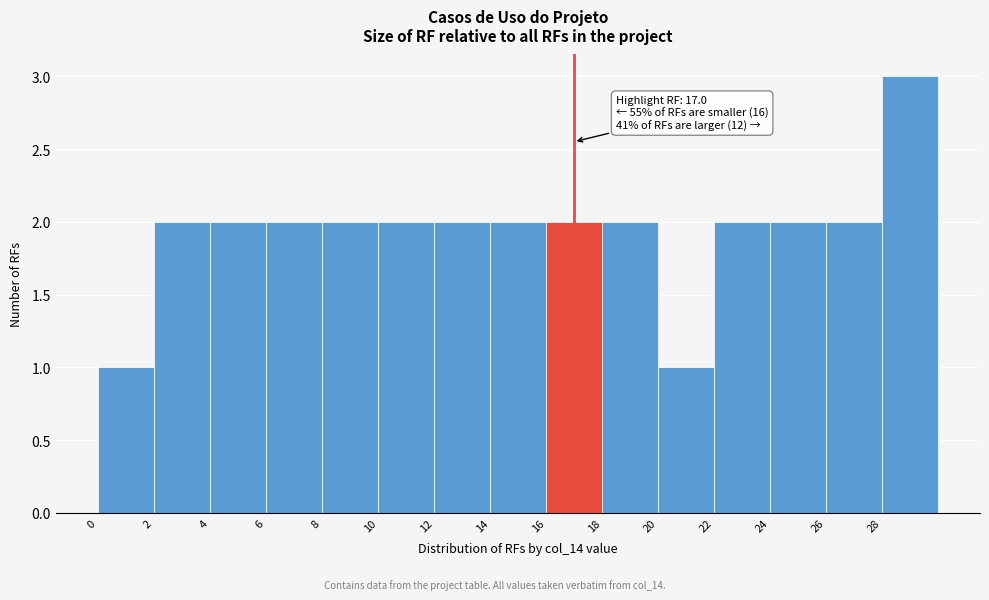

Which range on the x-axis has the tallest bar?

28 to 30